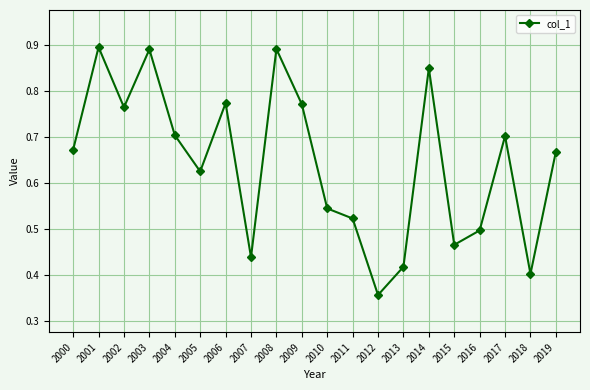

What is the change in value from 2005 to 2012?

-0.3